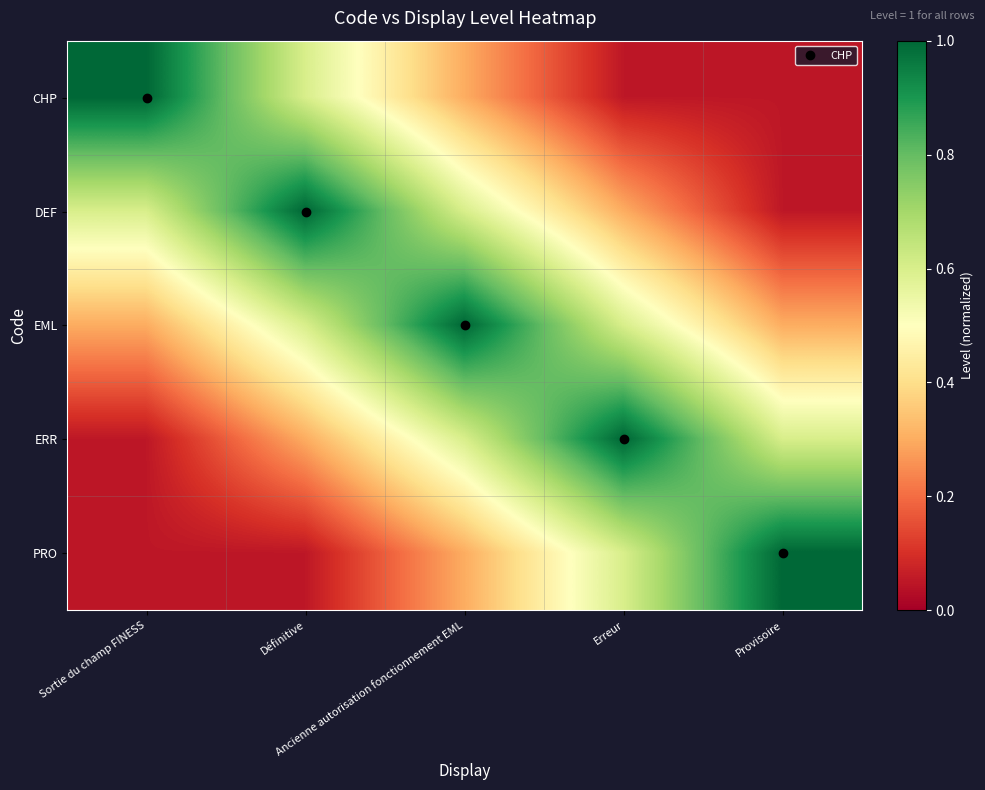

Reading left to right, extract all data points from this chart.

CHP: Sortie du champ FINESS=1.0	Définitive=0.6	Ancienne autorisation fonctionnement EML=0.3	Erreur=0.1	Provisoire=0.1
DEF: Sortie du champ FINESS=0.6	Définitive=1.0	Ancienne autorisation fonctionnement EML=0.6	Erreur=0.3	Provisoire=0.1
EML: Sortie du champ FINESS=0.3	Définitive=0.6	Ancienne autorisation fonctionnement EML=1.0	Erreur=0.6	Provisoire=0.3
ERR: Sortie du champ FINESS=0.1	Définitive=0.3	Ancienne autorisation fonctionnement EML=0.6	Erreur=1.0	Provisoire=0.6
PRO: Sortie du champ FINESS=0.1	Définitive=0.1	Ancienne autorisation fonctionnement EML=0.3	Erreur=0.6	Provisoire=1.0